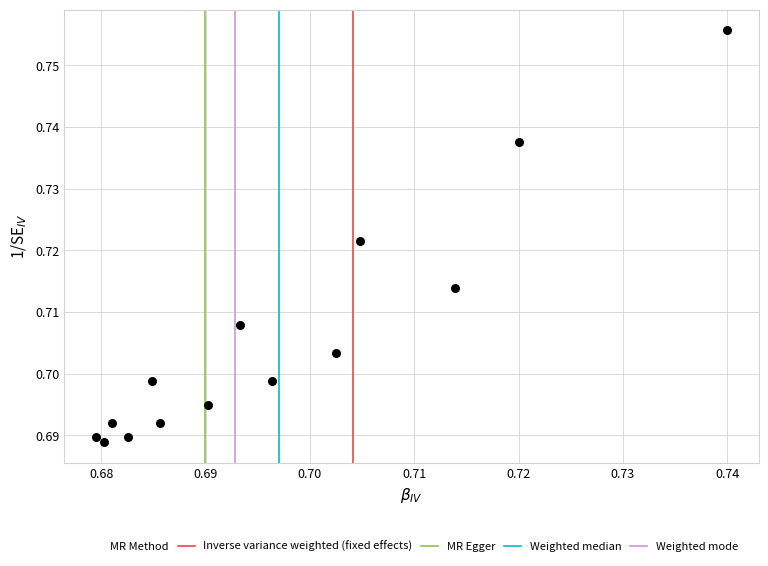

Count the number of points in this scatter plot.

14